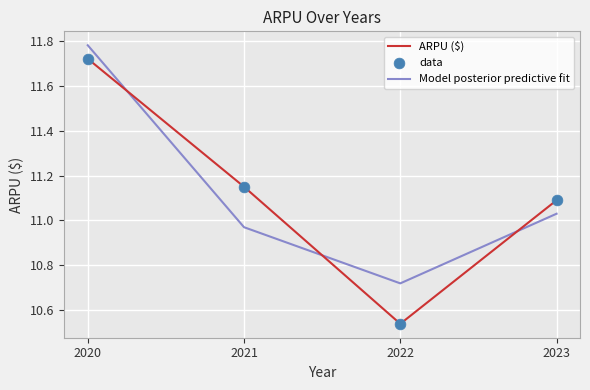

Where does the Model posterior predictive fit series first go above 11?

2020